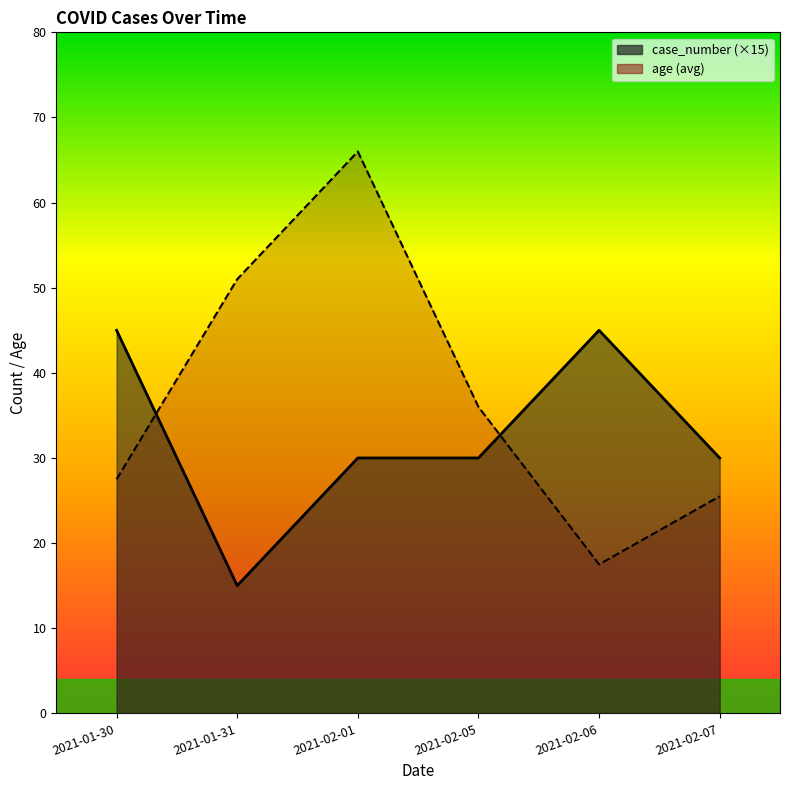

How many lines are shown in the chart?

2